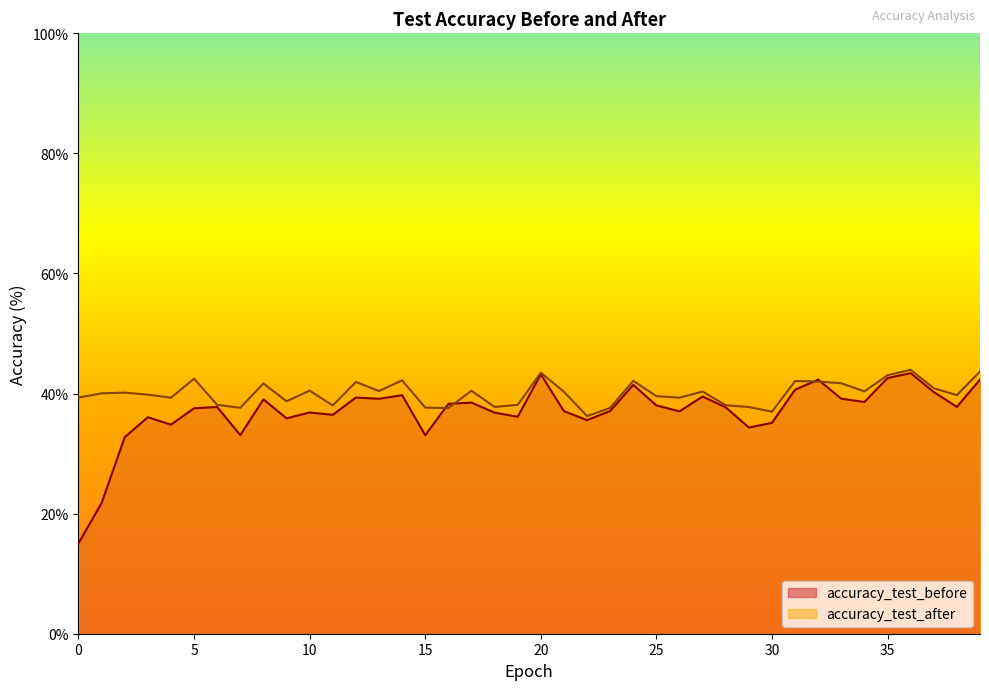

Which series ends up on top after the final intersection of accuracy_test_after and accuracy_test_before?

accuracy_test_after